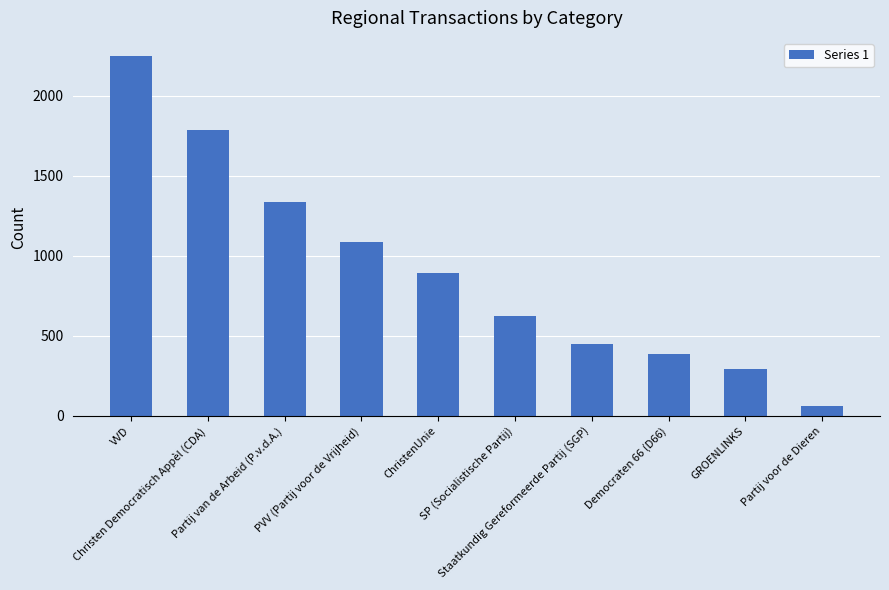

Which label corresponds to the largest value in the chart?

VVD